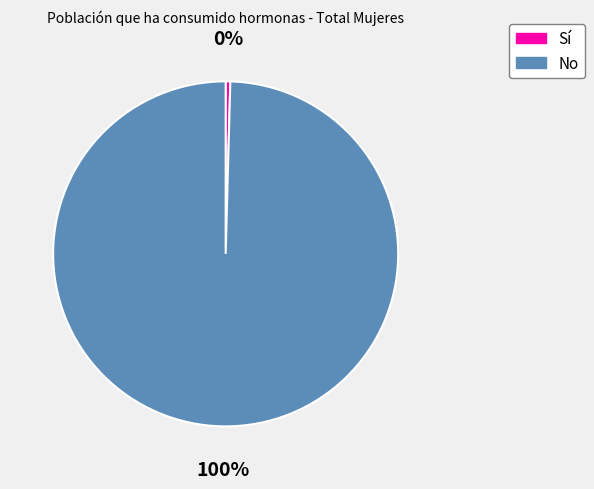

Is it true that Sí is 14% of the pie?

False